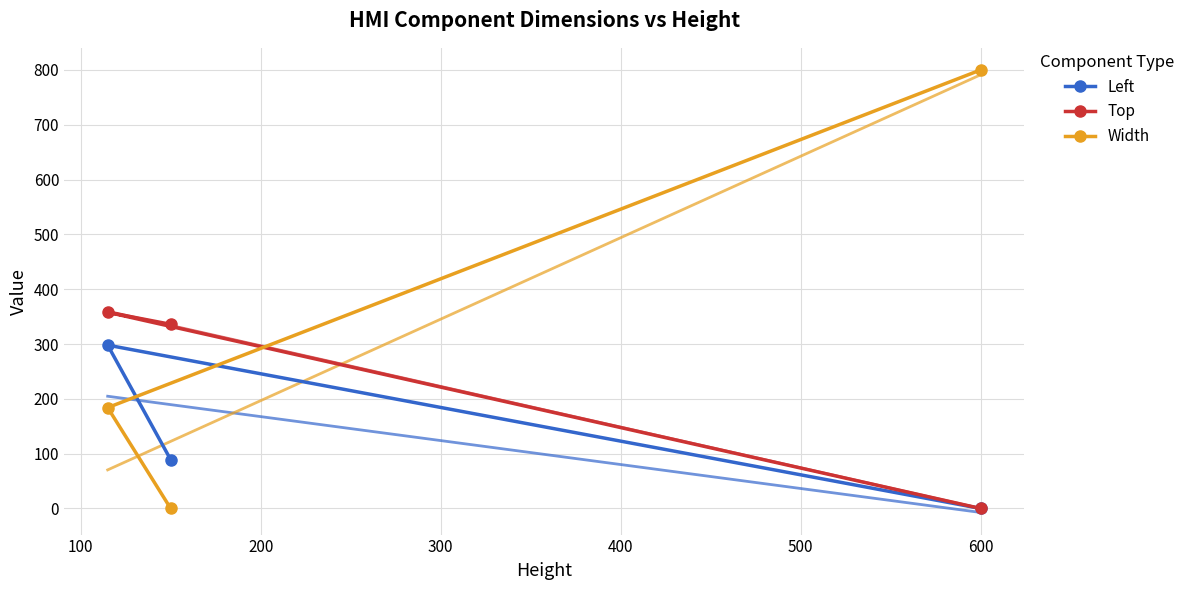

What are all the series names shown in the legend?

Left, Top, Width